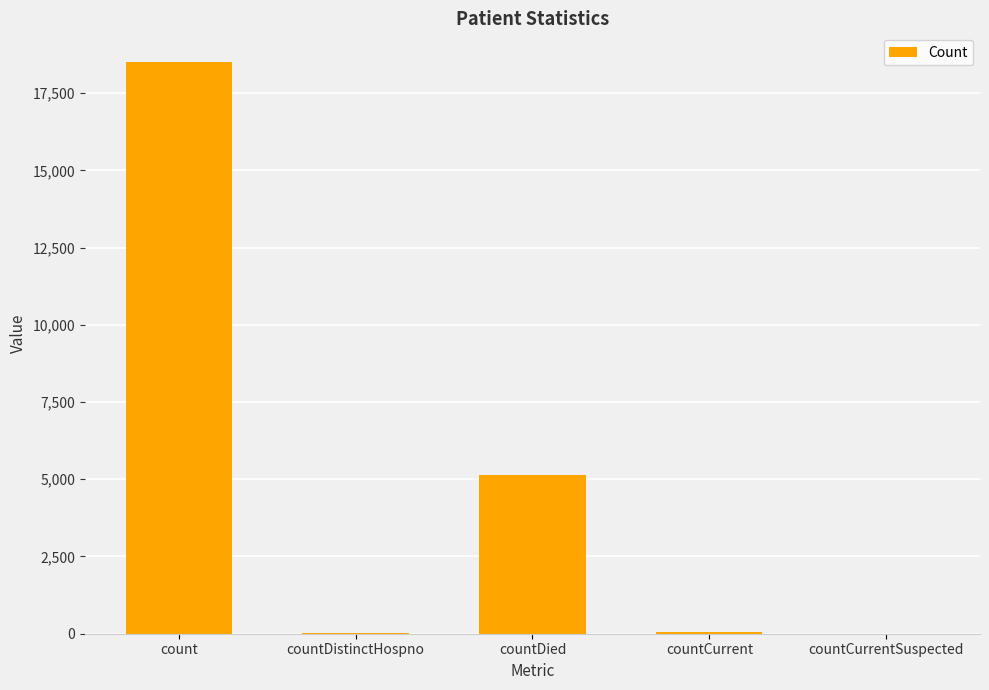

Is it true that the value at countCurrentSuspected is 0?

True